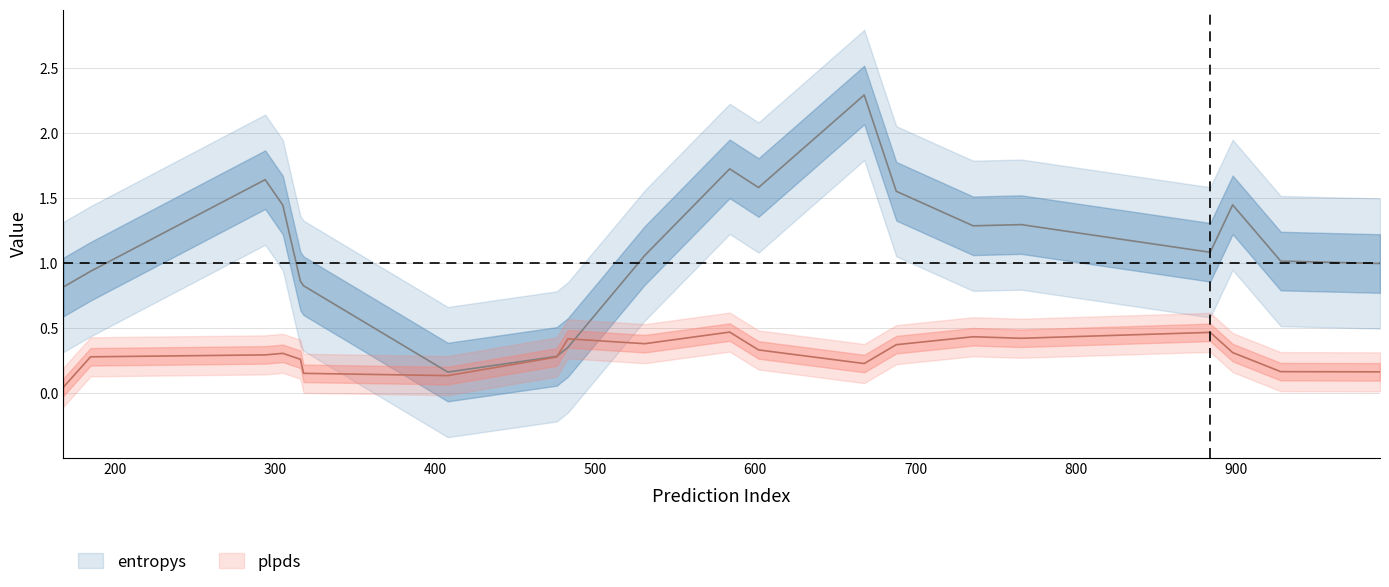

Is it true that entropys equals 3.0 at 9?

False